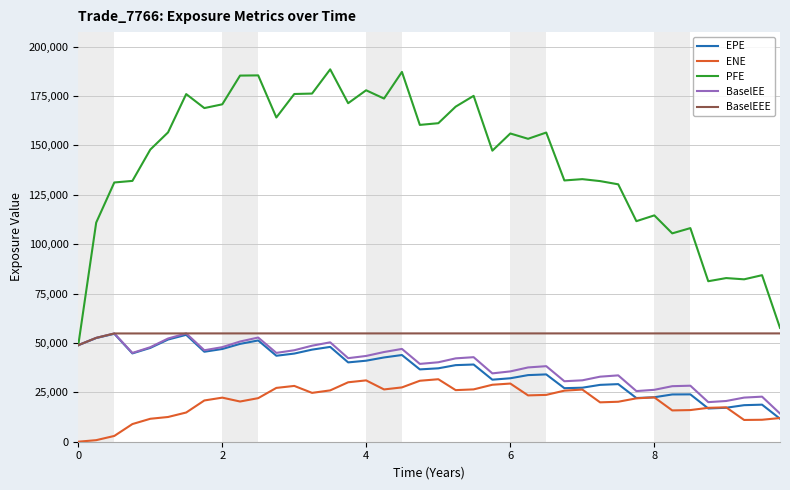

What is the greatest value displayed?

188441.0